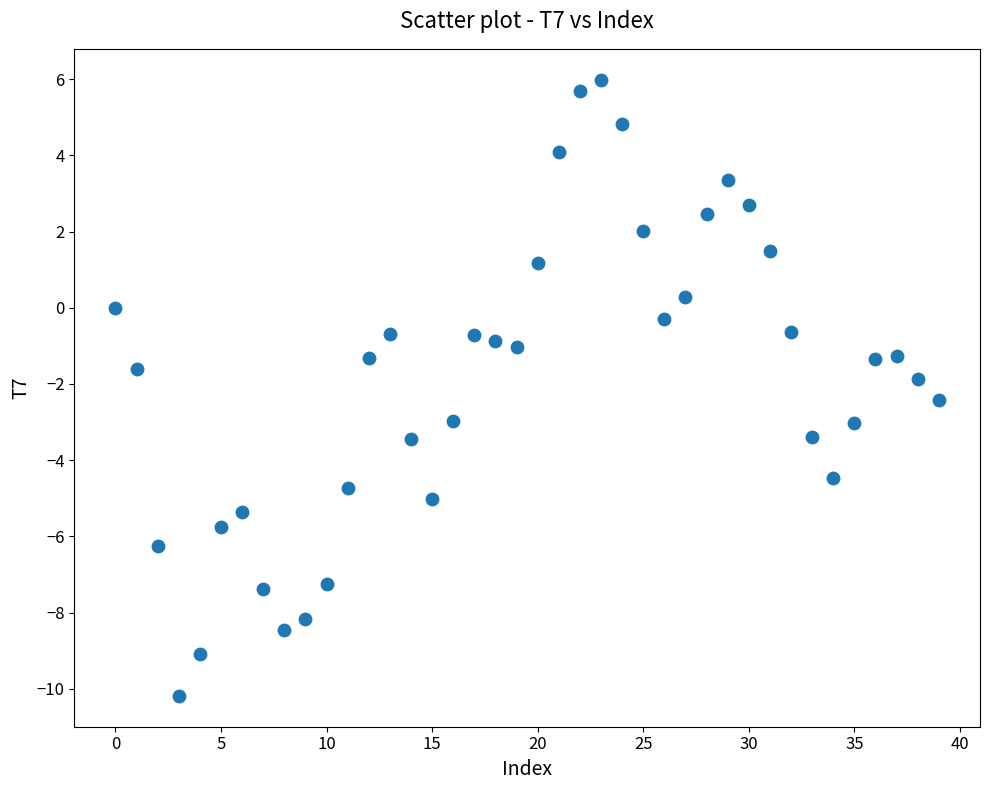

What is the range of Y values (max minus min)?

16.2